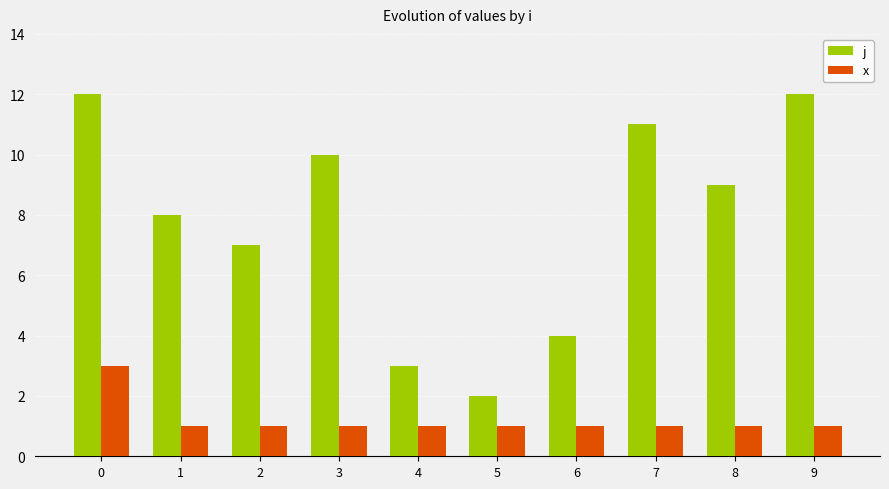

What is the highest value of the j series?

12